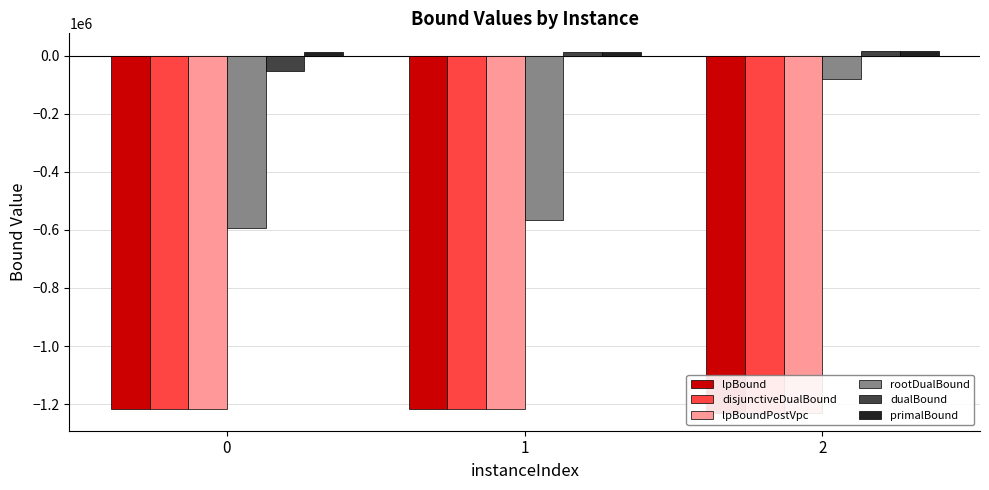

Reading left to right, transcribe all the data shown in this chart.

lpBound: 0=-1216923.3	1=-1216929.1	2=-1229551.0
disjunctiveDualBound: 0=-1216923.3	1=-1216929.1	2=-1229551.0
lpBoundPostVpc: 0=-1216923.3	1=-1216929.1	2=-1229551.0
rootDualBound: 0=-593864.0	1=-566892.5	2=-79023.2
dualBound: 0=-51762.1	1=14265.1	2=15040.7
primalBound: 0=12940.2	1=14266.3	2=15040.7